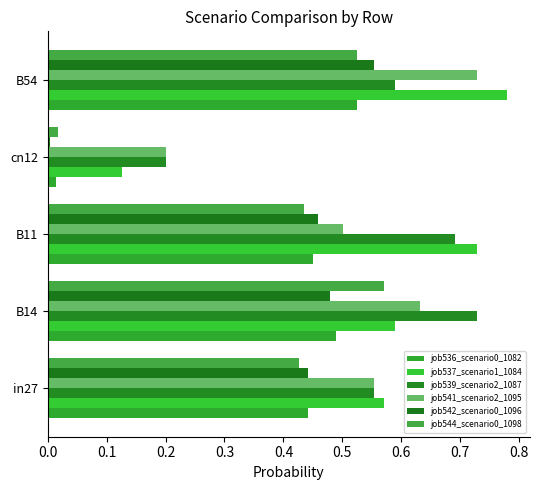

How many data points does each series have?

5